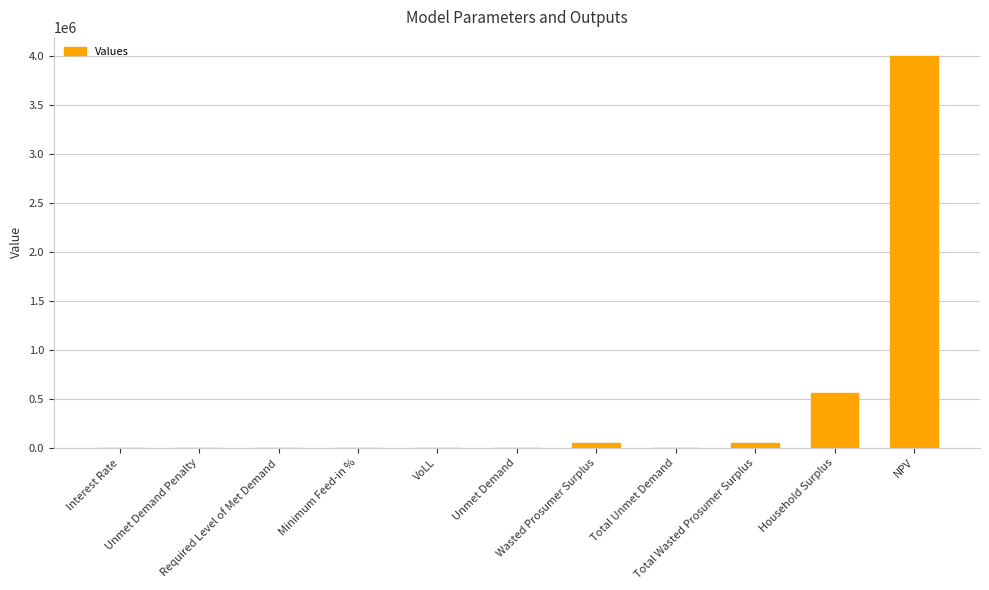

What is the change in value from Interest Rate to Total Wasted Prosumer Surplus?

+48502.1